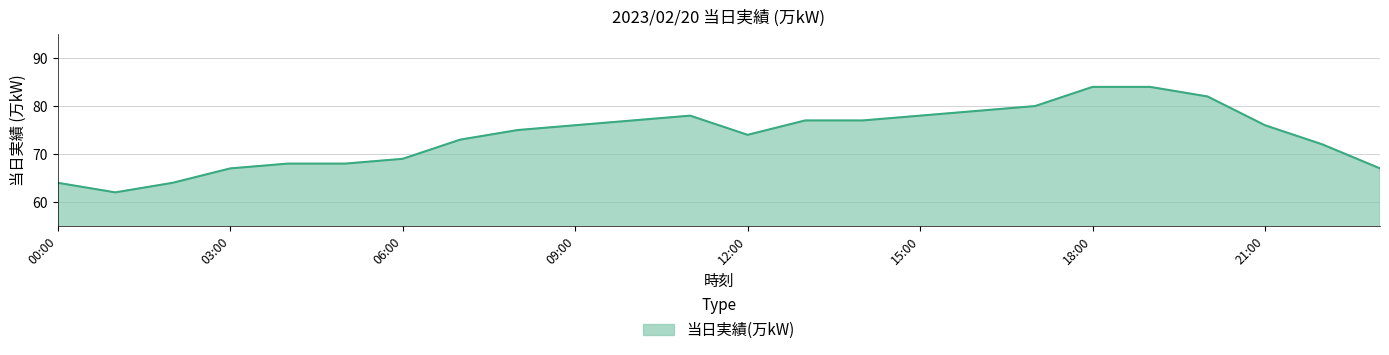

What is the smallest value displayed?

62